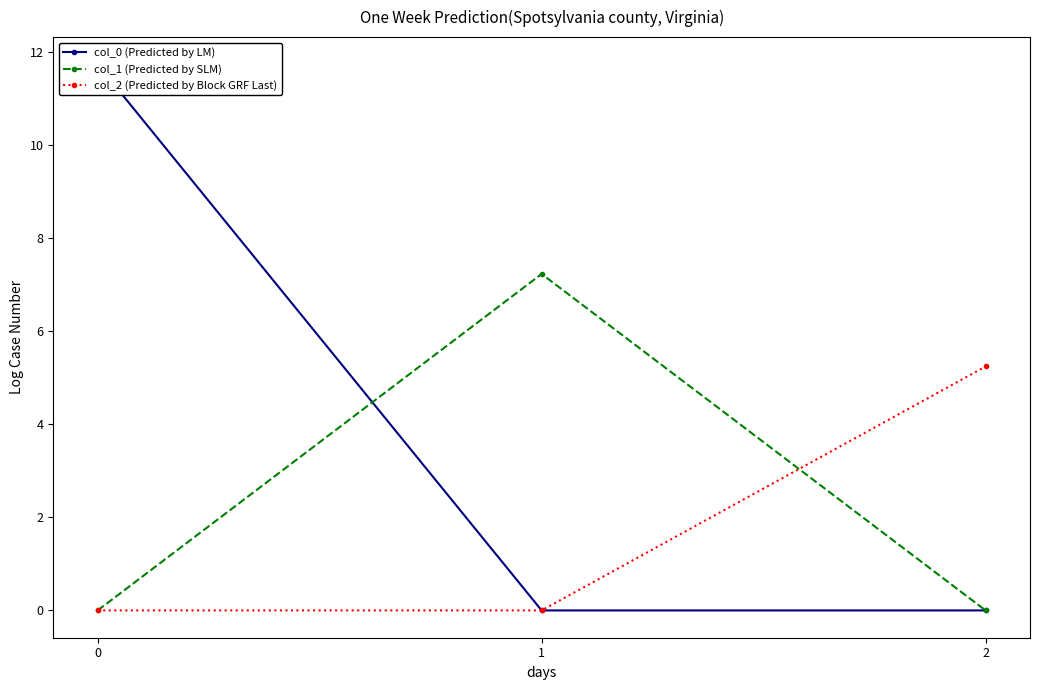

Reading left to right, transcribe all the data shown in this chart.

col_0 (Predicted by LM): 0=11.7	1=0.0	2=0.0
col_1 (Predicted by SLM): 0=0.0	1=7.2	2=0.0
col_2 (Predicted by Block GRF Last): 0=0.0	1=0.0	2=5.2